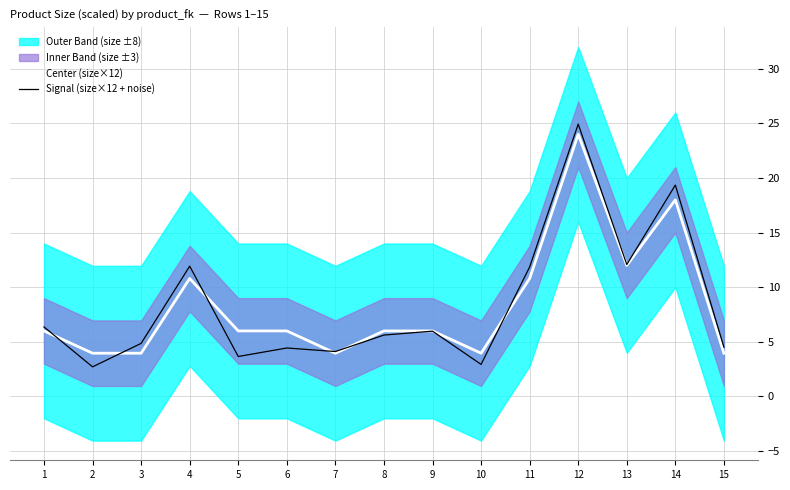

Reading right to left, list all the values displayed in this chart.

Center (size×12): 15=4.0	14=18.0	13=12.0	12=24.0	11=10.8	10=4.0	9=6.0	8=6.0	7=4.0	6=6.0	5=6.0	4=10.8	3=4.0	2=4.0	1=6.0
Signal (size×12 + noise): 15=4.5	14=19.4	13=12.1	12=24.9	11=11.9	10=2.9	9=6.0	8=5.6	7=4.1	6=4.4	5=3.7	4=11.9	3=4.9	2=2.7	1=6.4